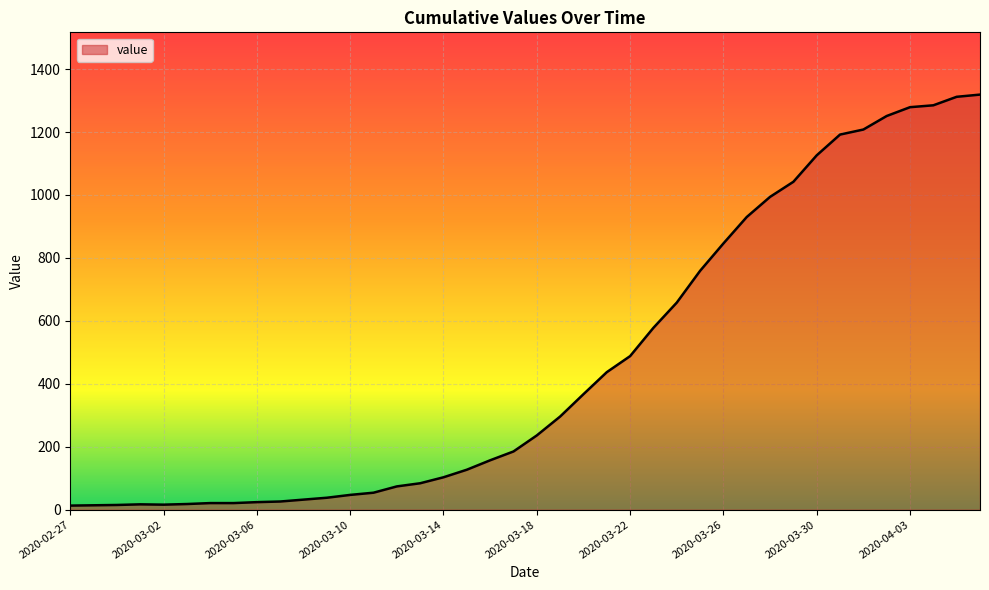

What is the maximum value shown in the chart?

1319